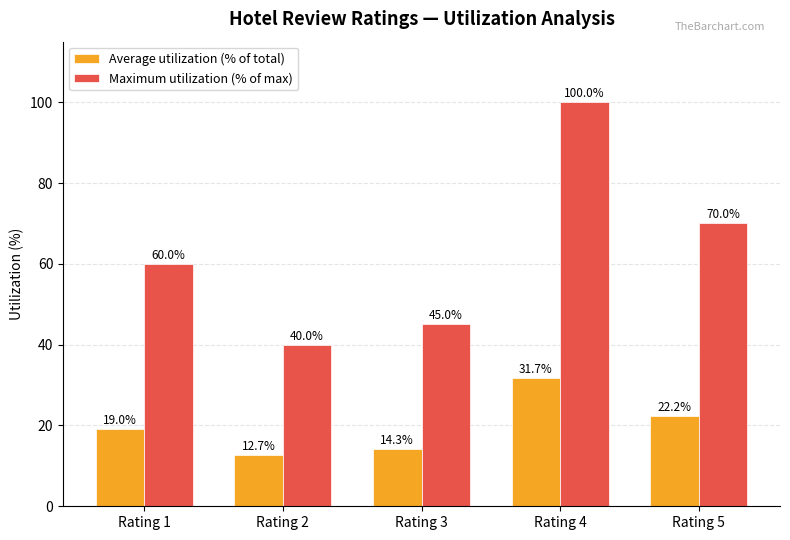

Rank the series by their average value, from highest to lowest.

Maximum utilization (% of max), Average utilization (% of total)